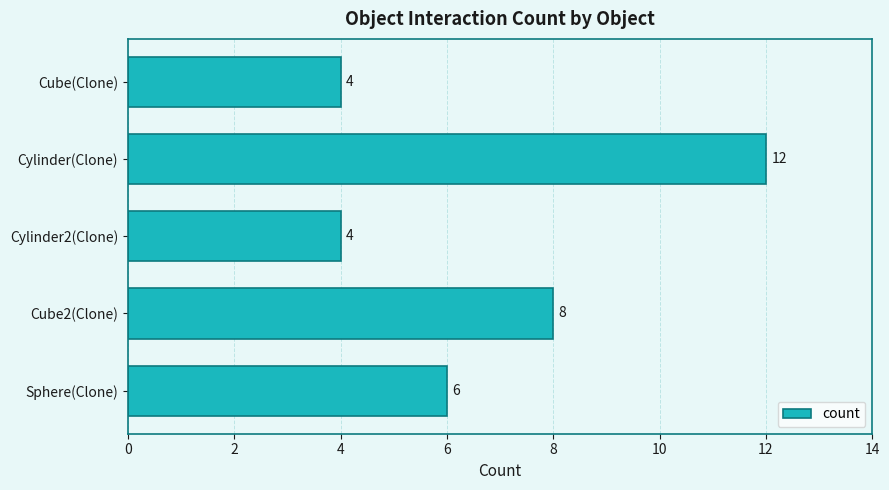

At which label is the value closest to 8?

Cube2(Clone)